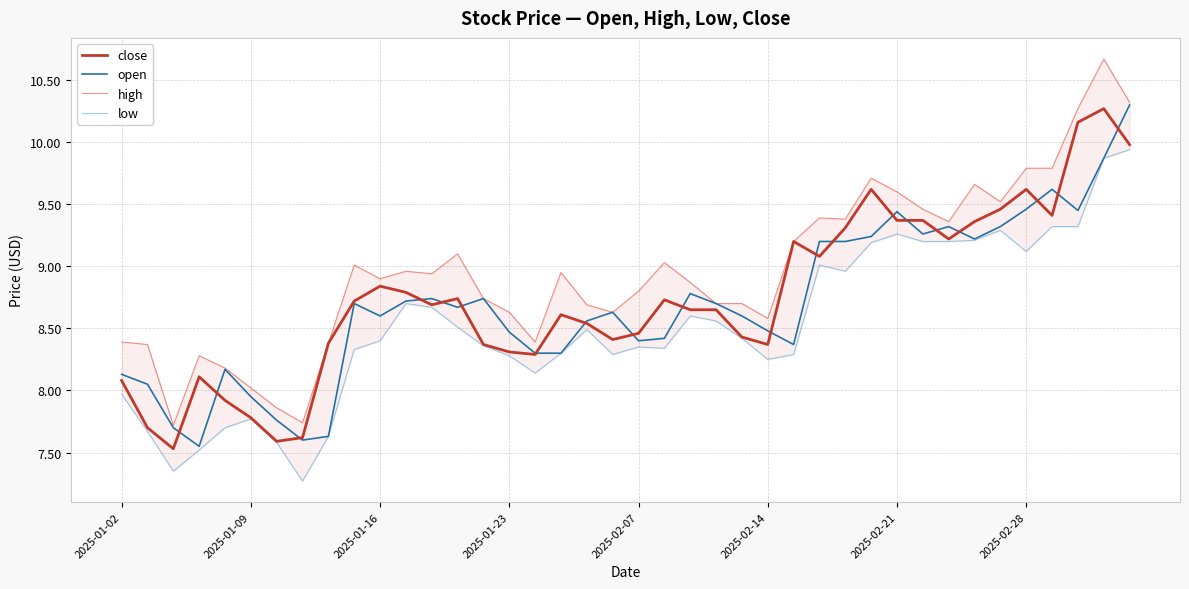

Where does the open series first go above 8?

2025-01-02